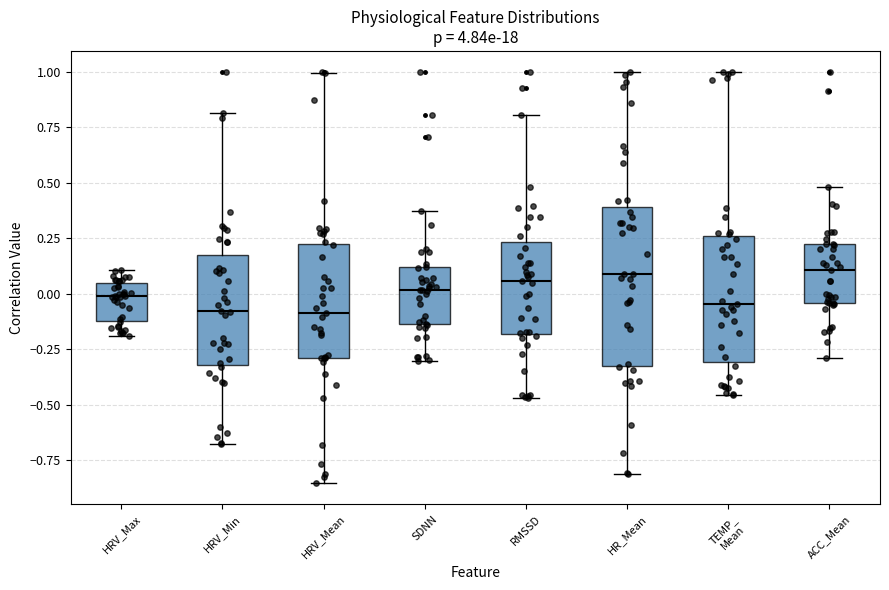

Reading left to right, transcribe this box plot: for each box, give where its median line is, the range the box spans, and where its two whiskers end, as read against the y-axis. The values are not printed on the chart, so give them approximately, as read against the axis.

HRV_Max: median 0.00, box -0.10 to 0.05, whiskers -0.20 to 0.10
HRV_Min: median -0.10, box -0.30 to 0.15, whiskers -0.70 to 0.80
HRV_Mean: median -0.10, box -0.30 to 0.25, whiskers -0.85 to 1.00
SDNN: median 0.00, box -0.15 to 0.10, whiskers -0.30 to 0.35
RMSSD: median 0.05, box -0.20 to 0.25, whiskers -0.45 to 0.80
HR_Mean: median 0.10, box -0.30 to 0.40, whiskers -0.80 to 1.00
TEMP_ Mean: median -0.05, box -0.30 to 0.25, whiskers -0.45 to 1.00
ACC_Mean: median 0.10, box -0.05 to 0.20, whiskers -0.30 to 0.50